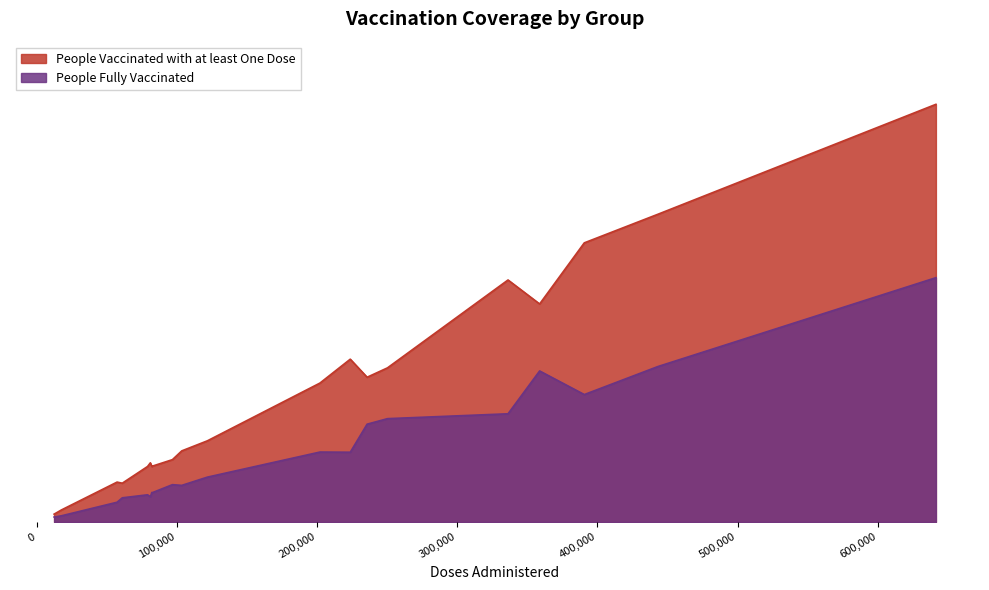

List the series in order of their peak value, lowest first.

People Fully Vaccinated, People Vaccinated with at least One Dose